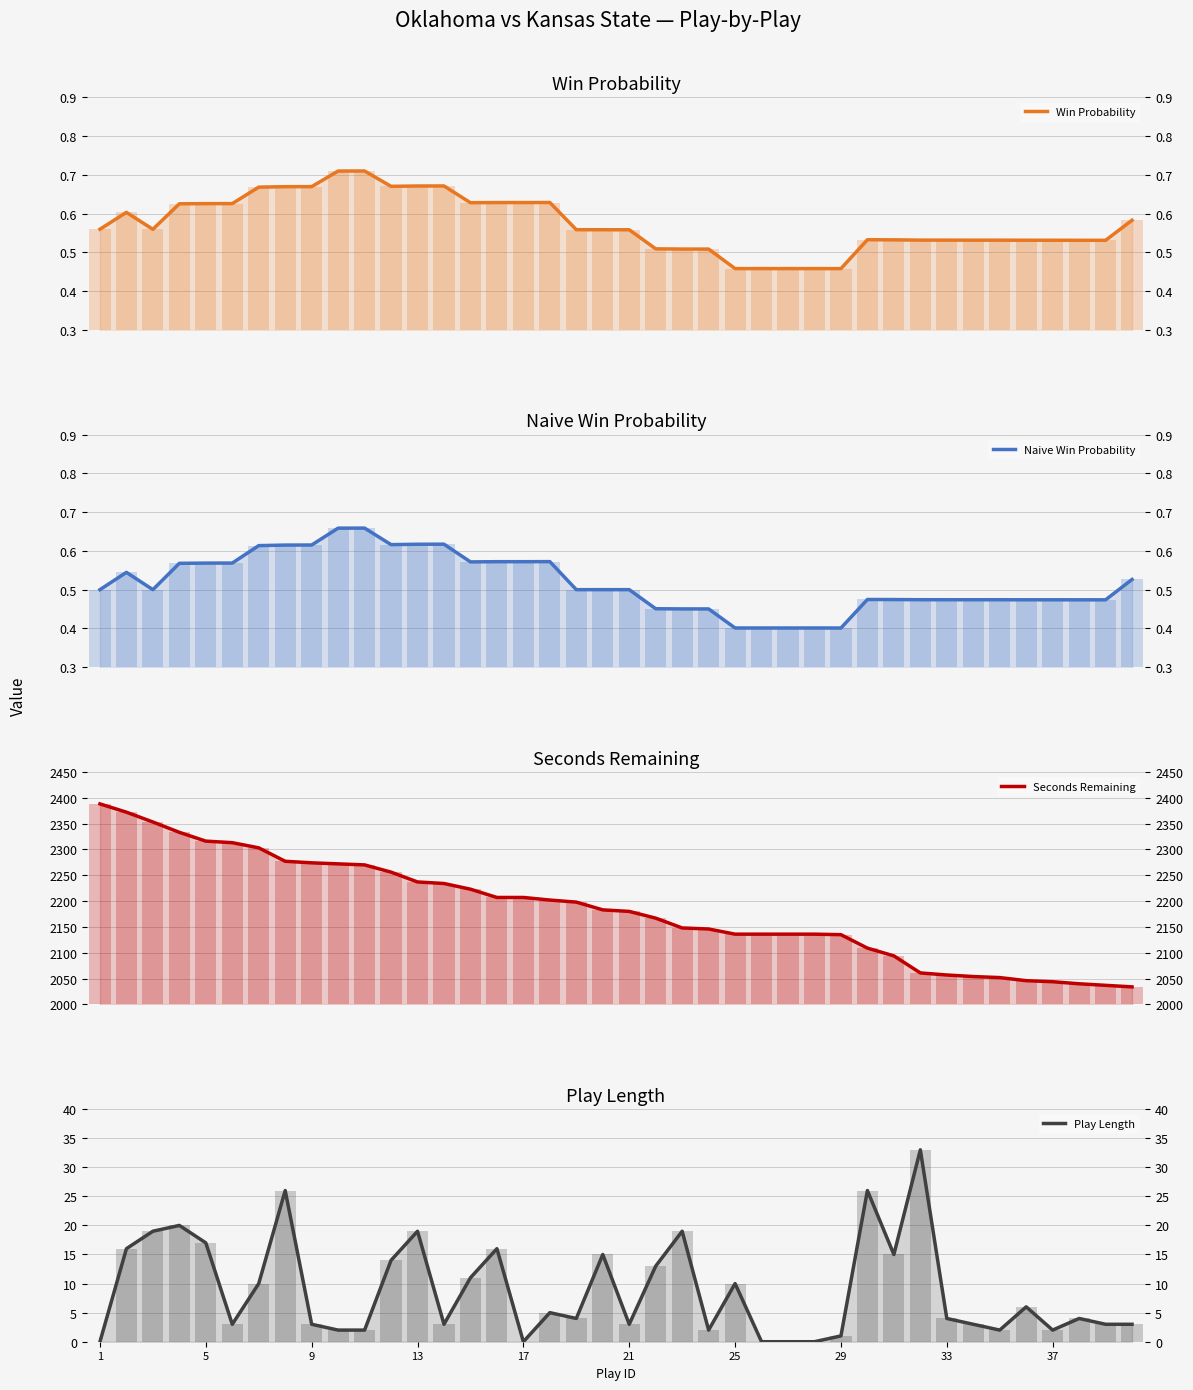

What is the label of the 26th bar from the left?

25